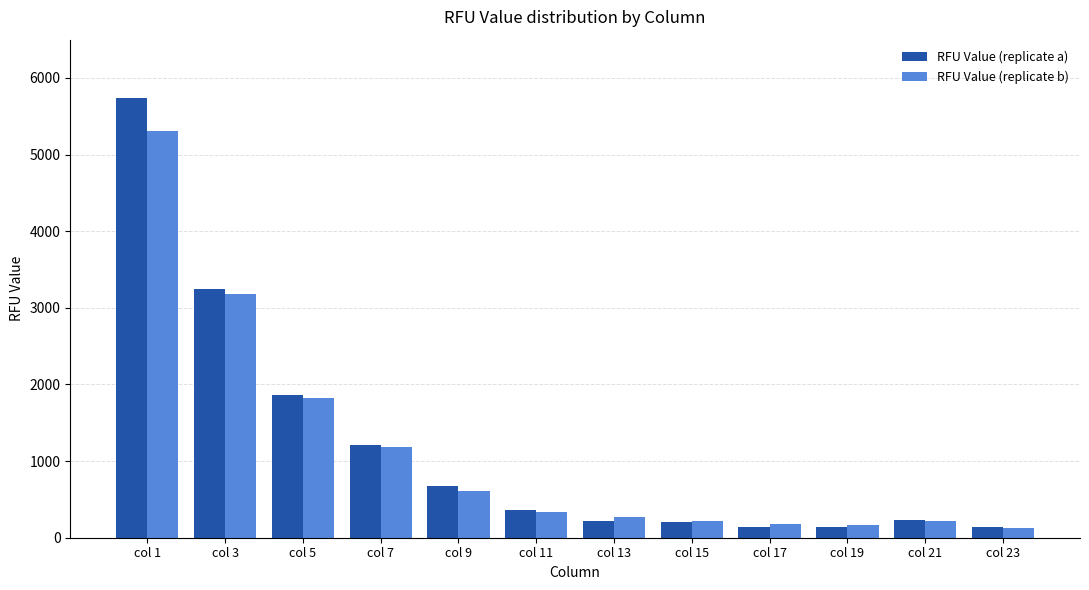

Rank the series by their maximum value, from lowest to highest.

RFU Value (replicate b), RFU Value (replicate a)